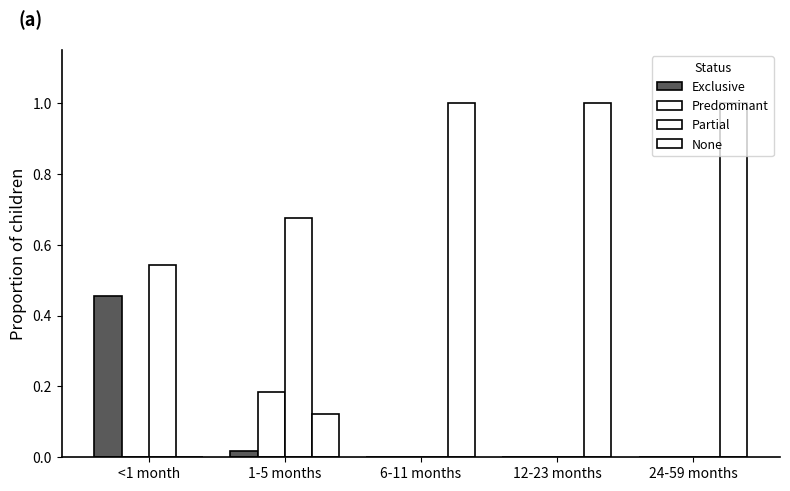

What is the label of the 1st bar from the left?

<1 month